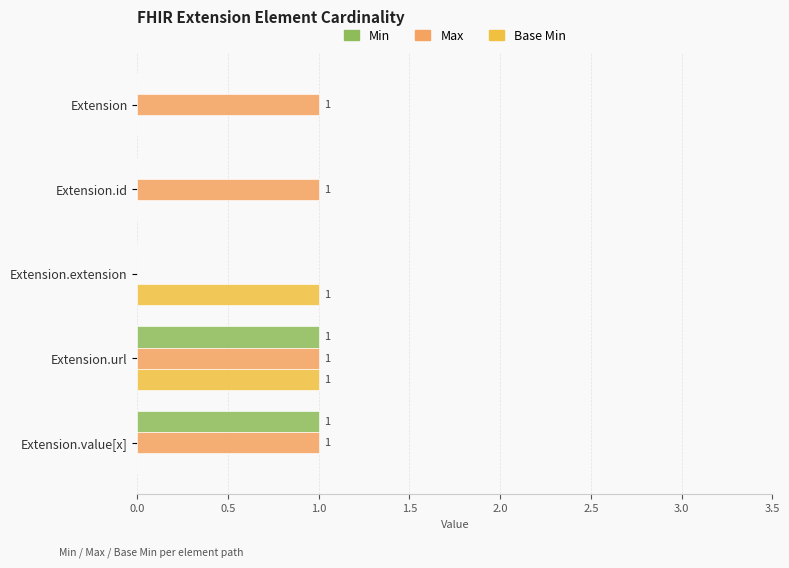

What is the total value across all series at Extension.url?

3